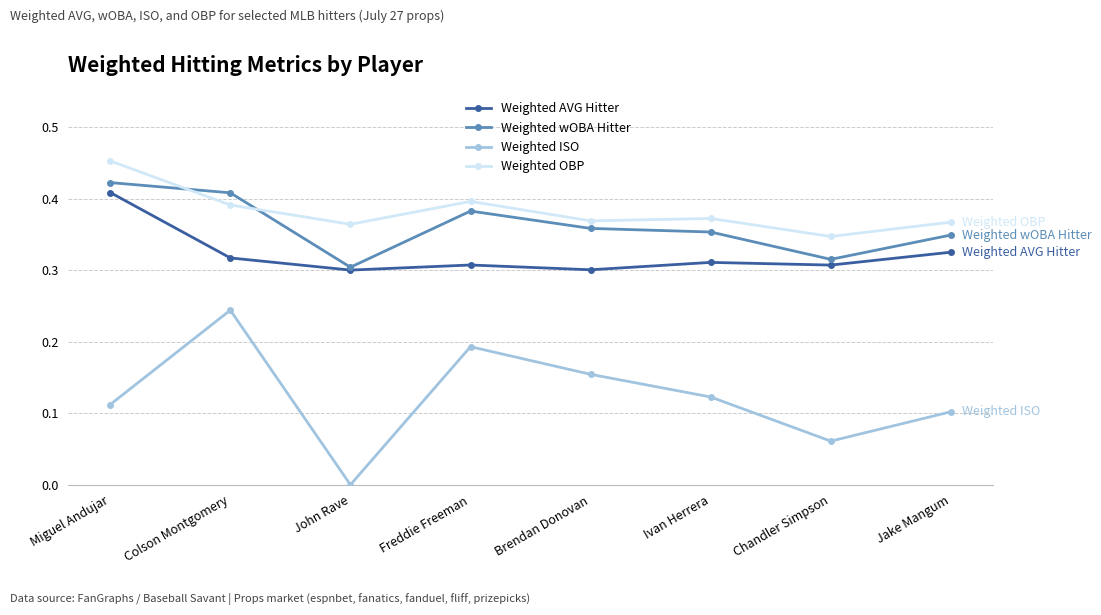

After their last crossing, which series has the higher values: Weighted OBP or Weighted wOBA Hitter?

Weighted OBP